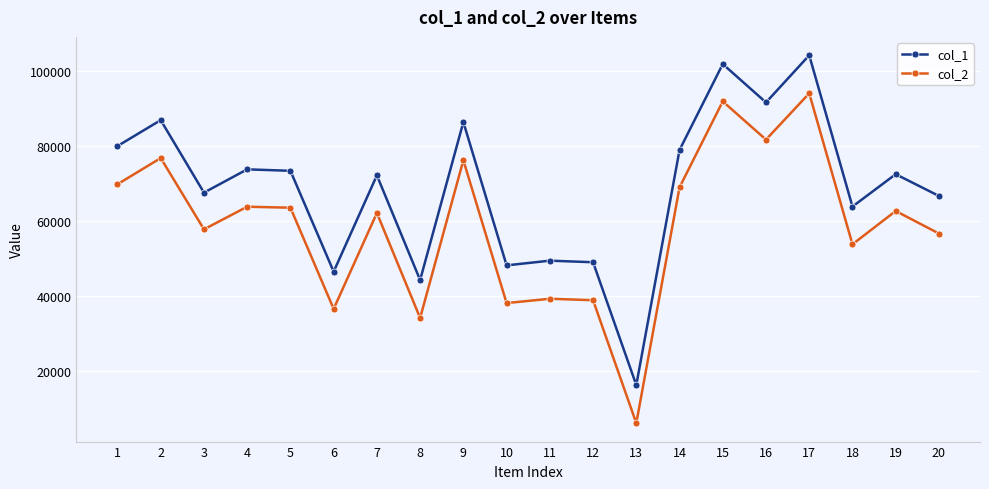

In col_1, how many points are higher than both neighbors (excluding endpoints)?

8